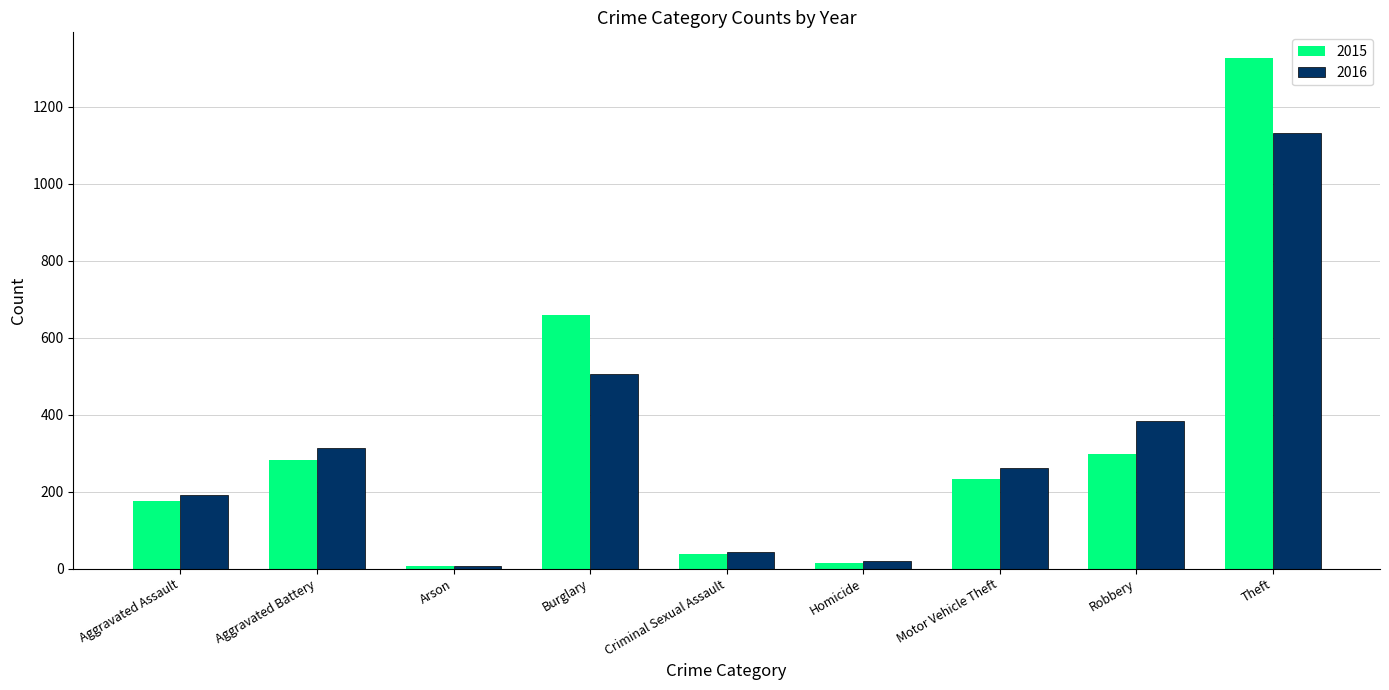

How many bars are there in each group?

2